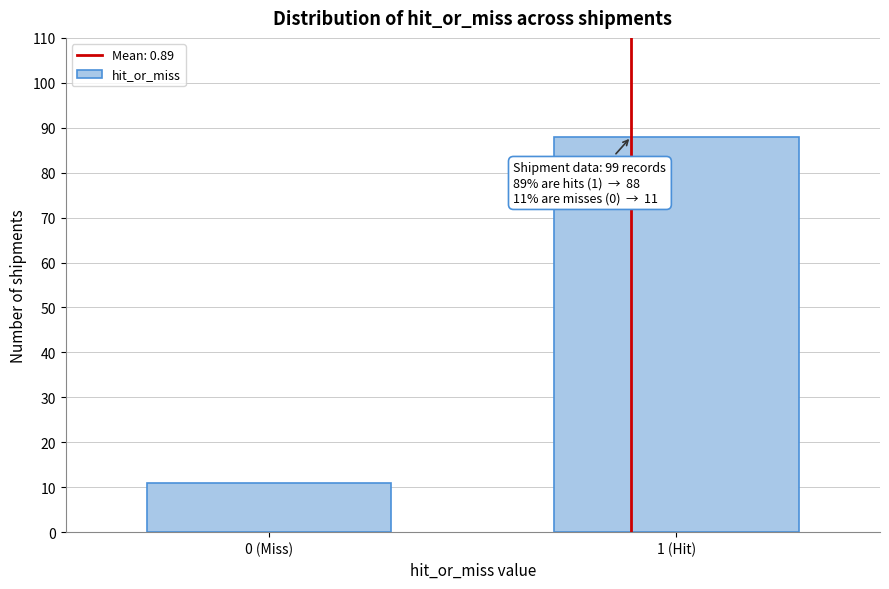

Reading right to left, list all the values displayed in this chart.

88	11